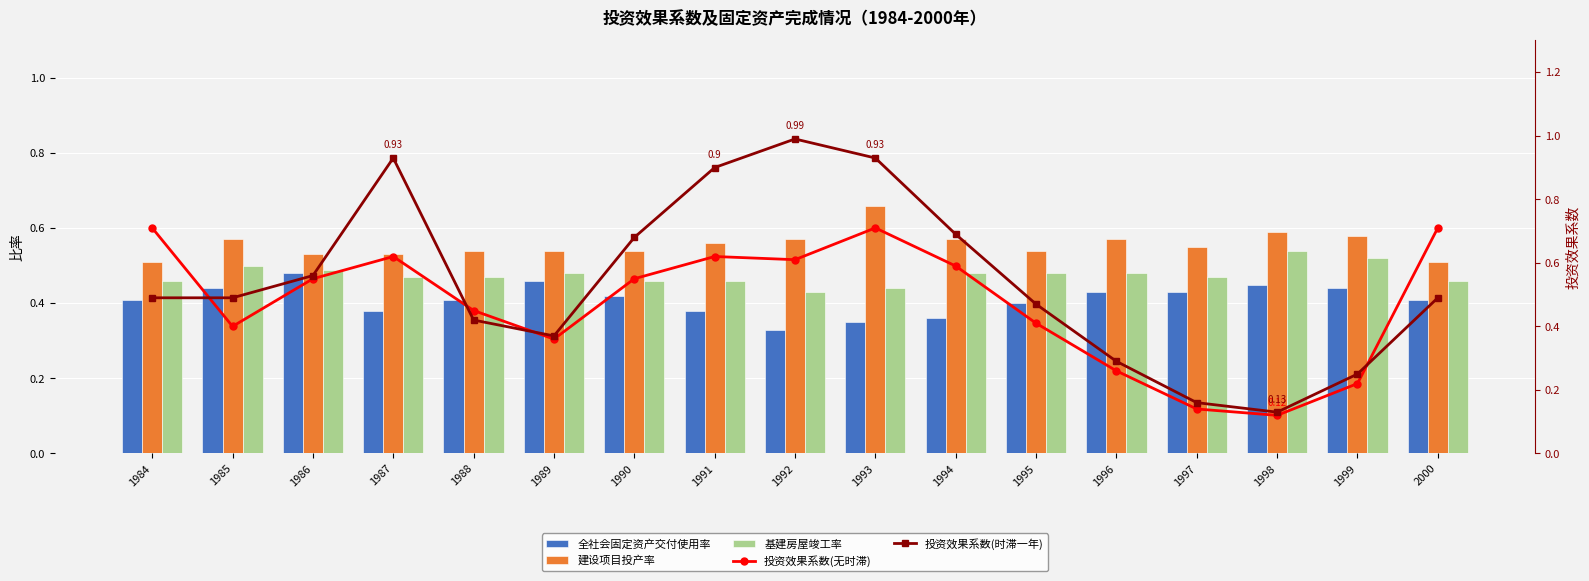

Rank the series at 1998 from lowest to highest value.

投资效果系数(无时滞), 投资效果系数(时滞一年), 全社会固定资产交付使用率, 基建房屋竣工率, 建设项目投产率